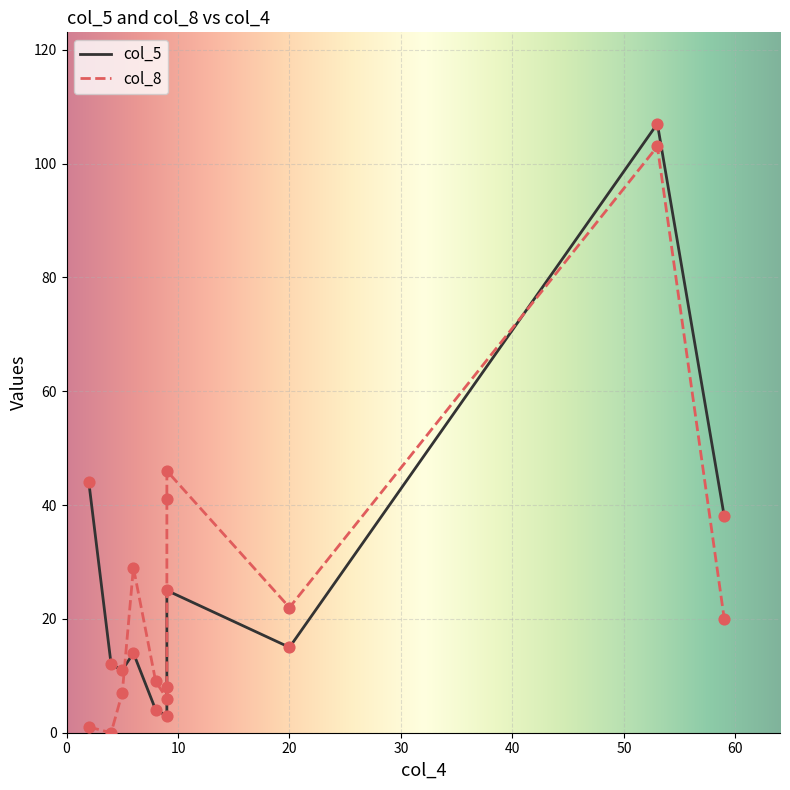

At which category is the sum across all series the highest?

53